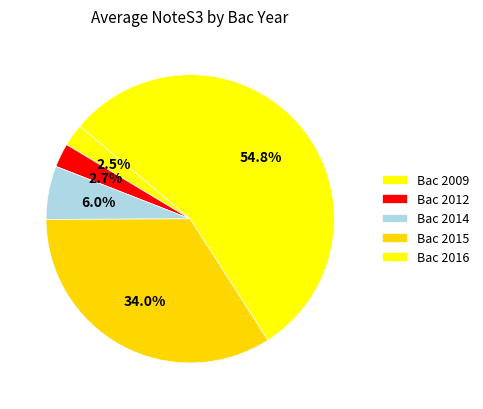

Count the number of slices in the pie.

5